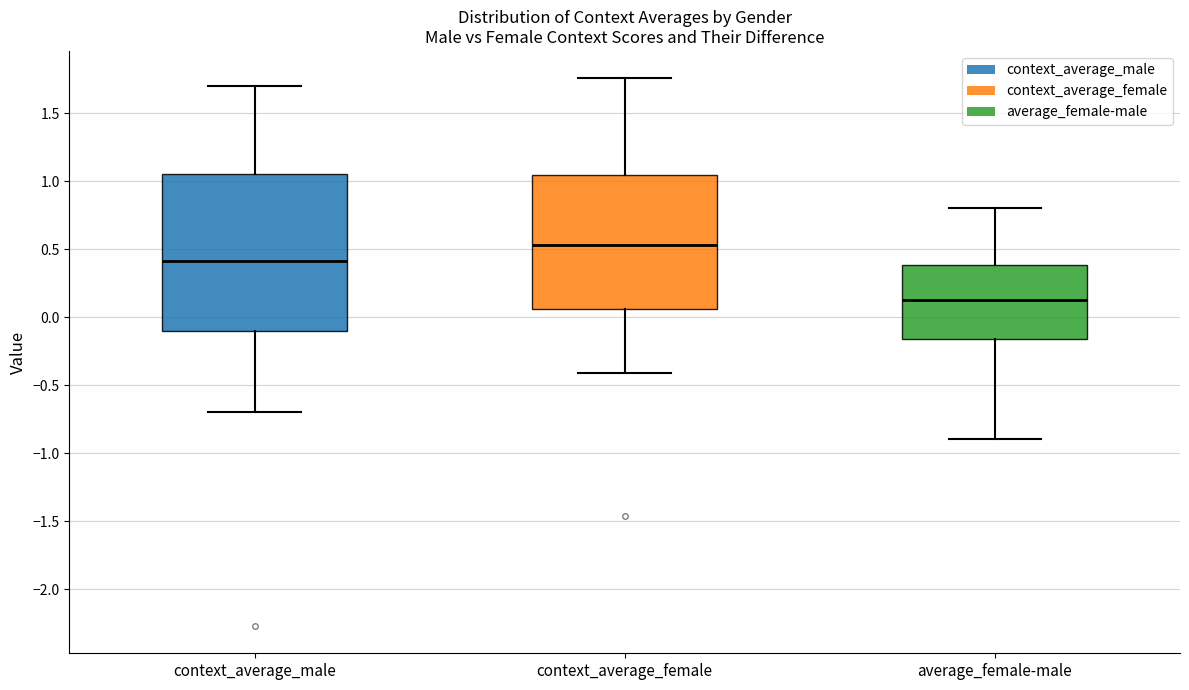

Reading left to right, transcribe this box plot: for each box, give where its median line is, the range the box spans, and where its two whiskers end, as read against the y-axis. The values are not printed on the chart, so give them approximately, as read against the axis.

context_average_male: median 0.40, box -0.10 to 1.05, whiskers -0.70 to 1.70
context_average_female: median 0.55, box 0.05 to 1.05, whiskers -0.40 to 1.75
average_female-male: median 0.15, box -0.15 to 0.40, whiskers -0.90 to 0.80